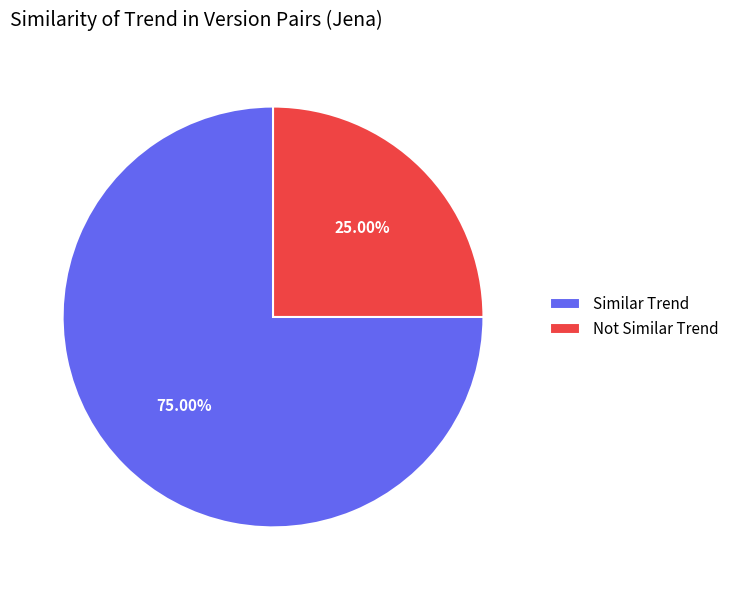

To the nearest percent, what is the average slice percentage?

50%